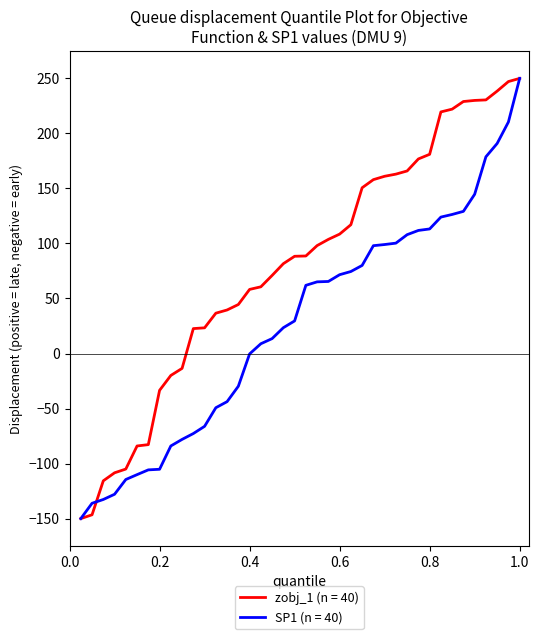

Which series has the largest total across all categories?

zobj_1 (n = 40)